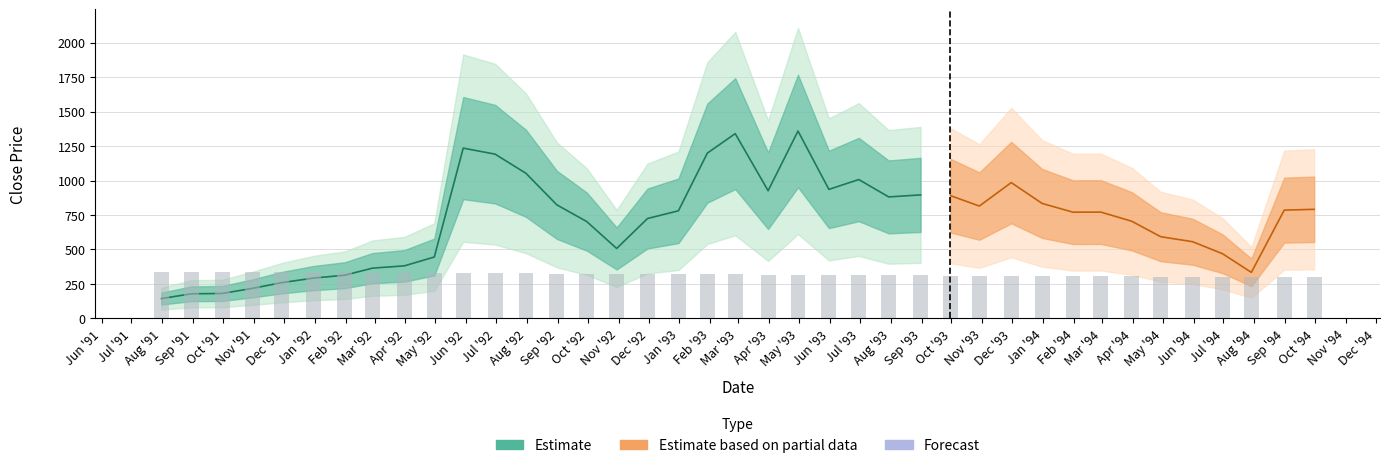

What is the ratio of the value at Dec '92 to the value at Nov '91?

1.0